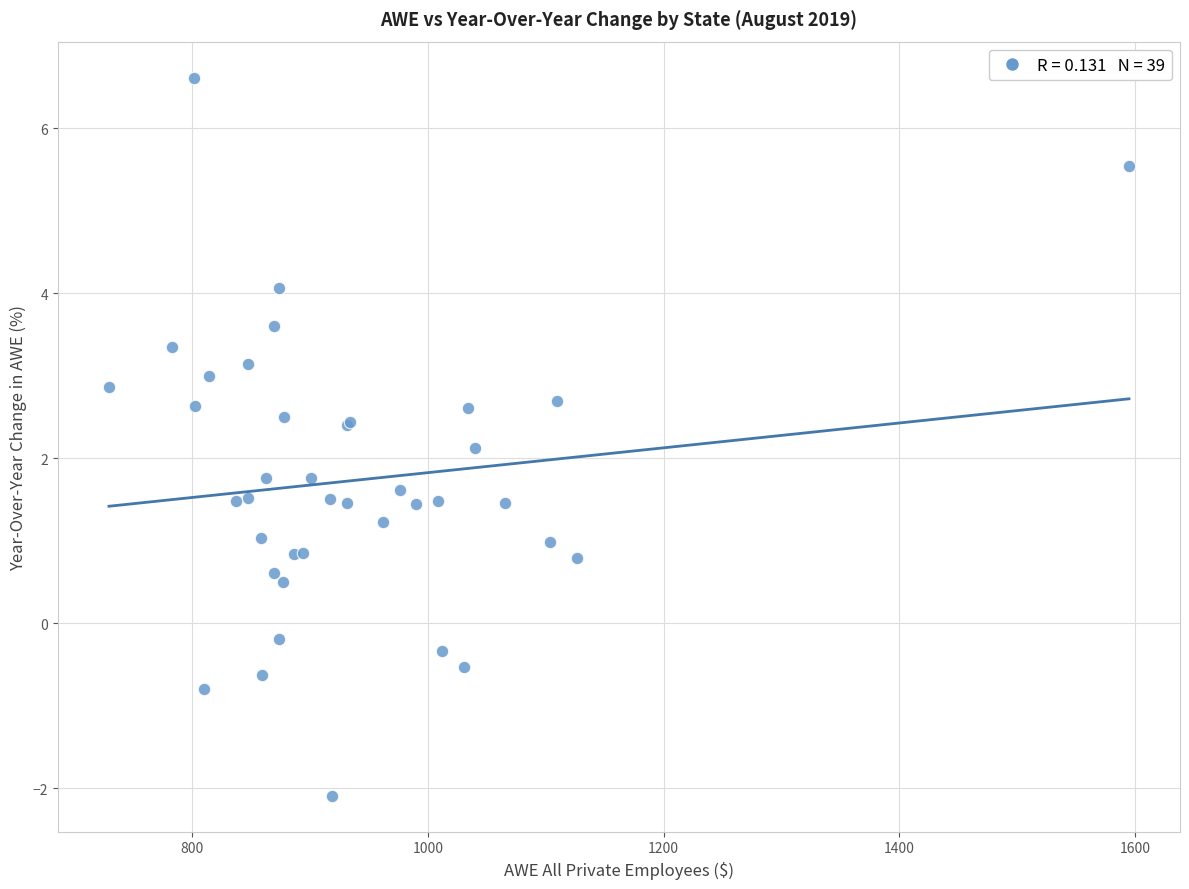

What Y value in the scatter plot is closest to 2?

2.1